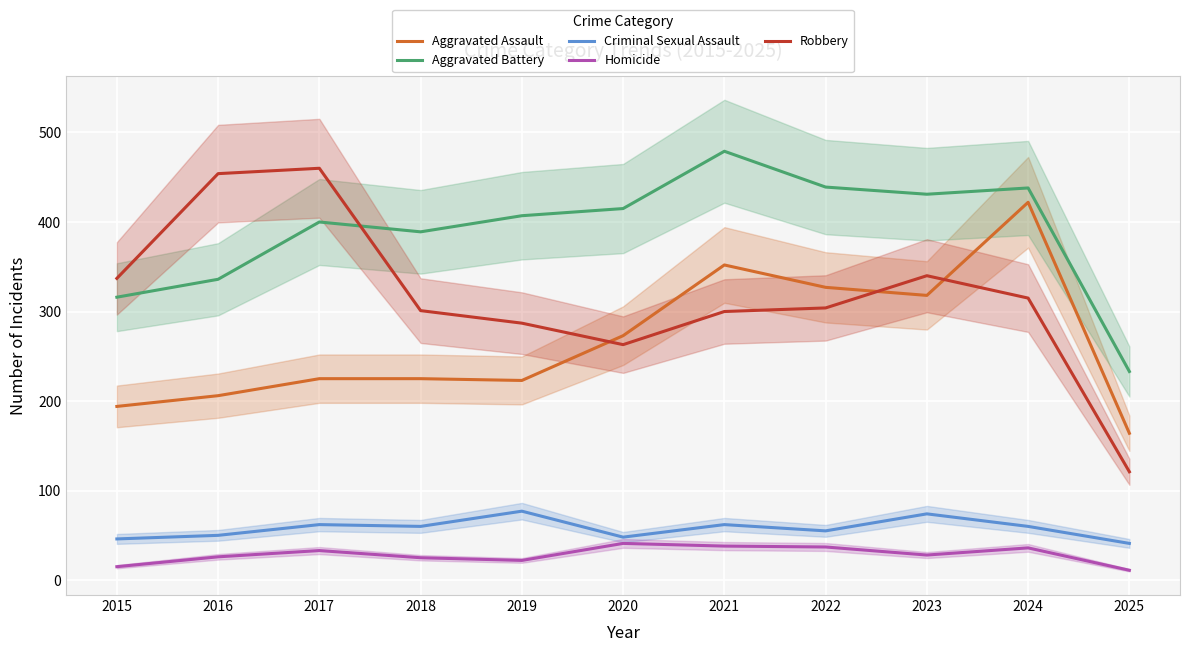

True or false: Homicide and Robbery cross at least once.

False